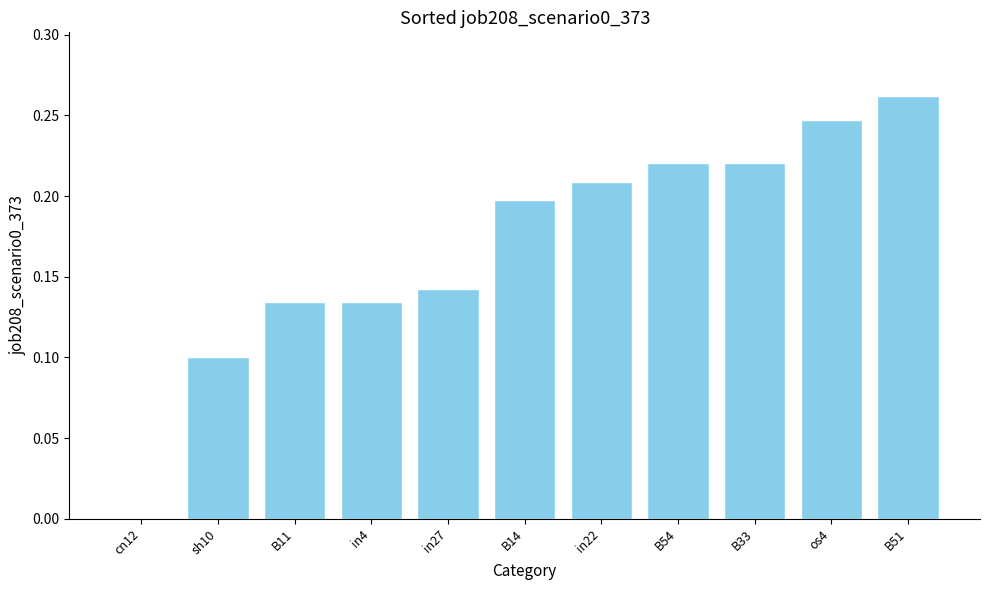

What is the sum of all values?

1.9